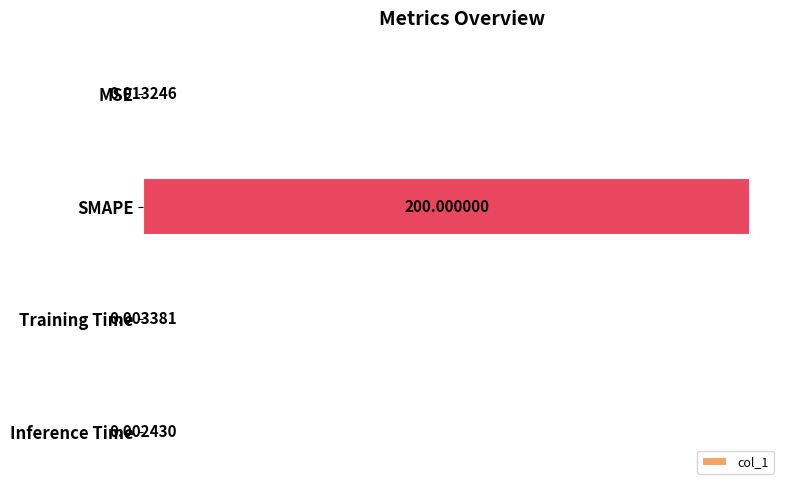

What is the average value?

50.0